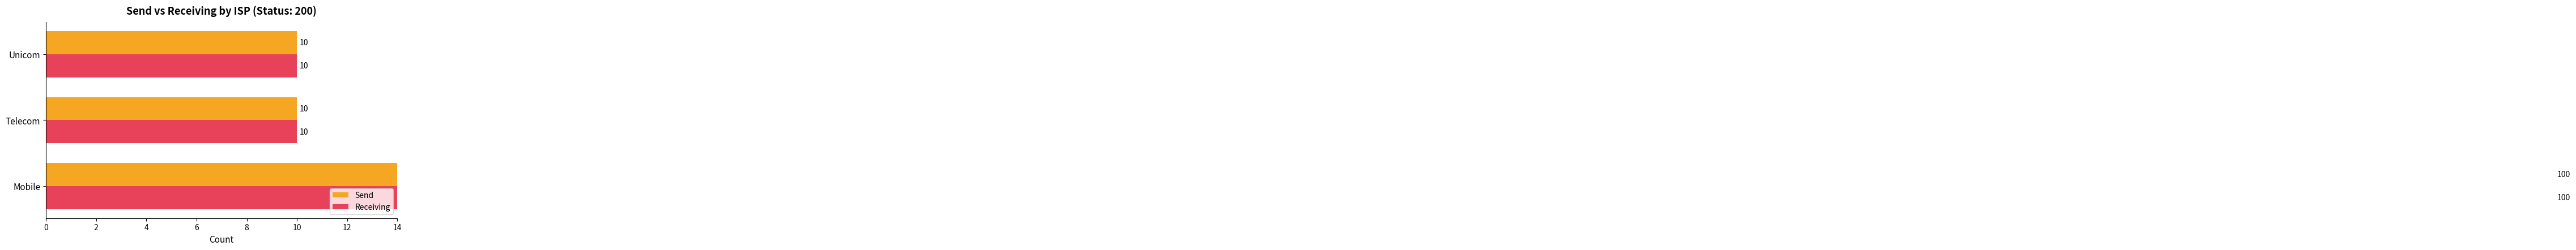

What is the value of the Receiving bar at the 2nd from the left?

10